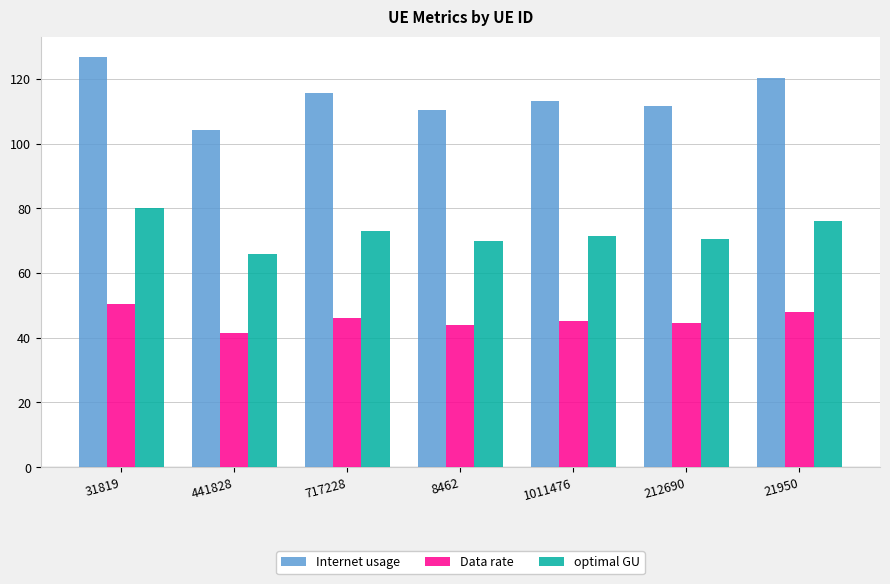

At how many categories does at least one series exceed 67?

7